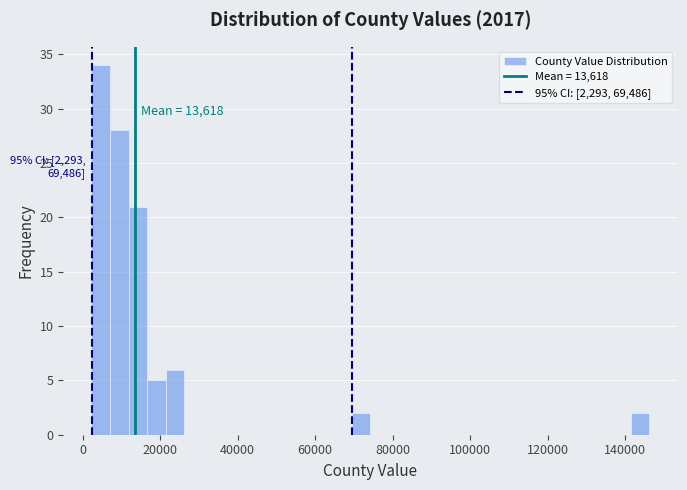

Around what value on the x-axis is the tallest bar? Give the approximate position of its centre, as read against the axis.

4000